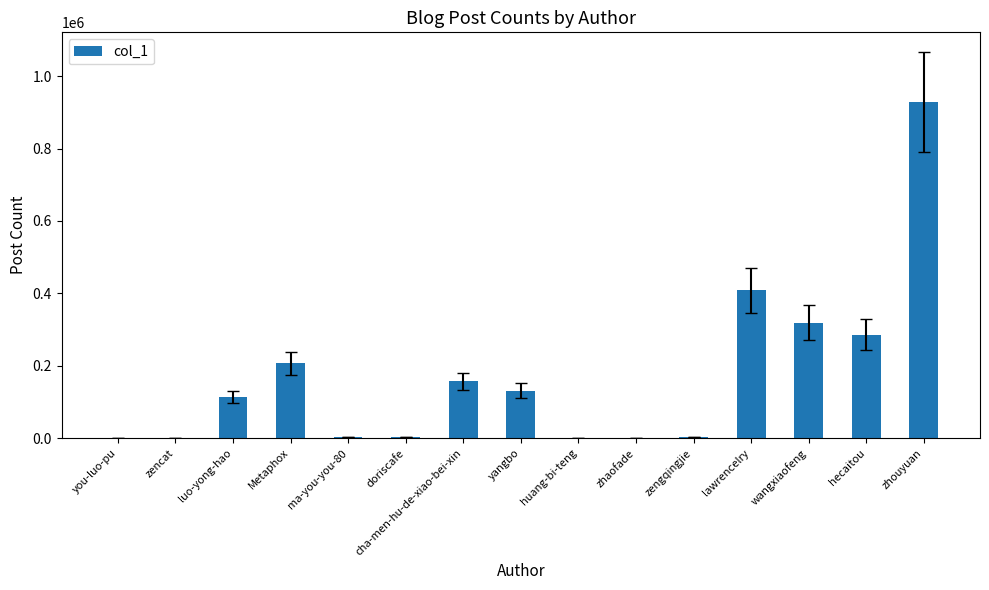

At which category does the chart reach its peak across all series?

zhouyuan